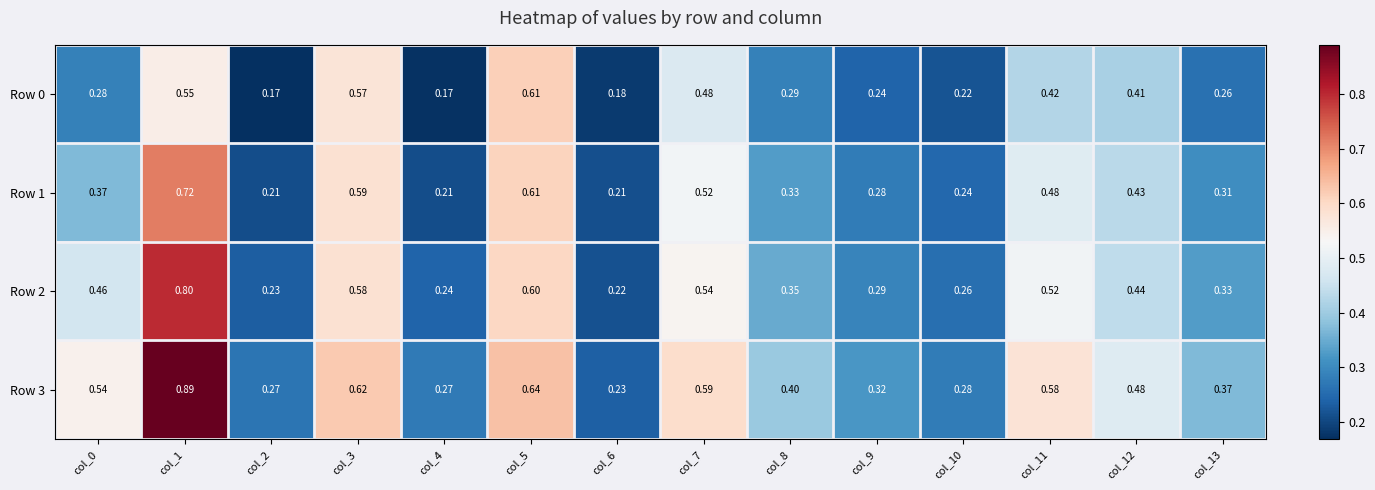

Is the value of Row 1 at col_10 greater than the value of Row 0 at col_3?

No